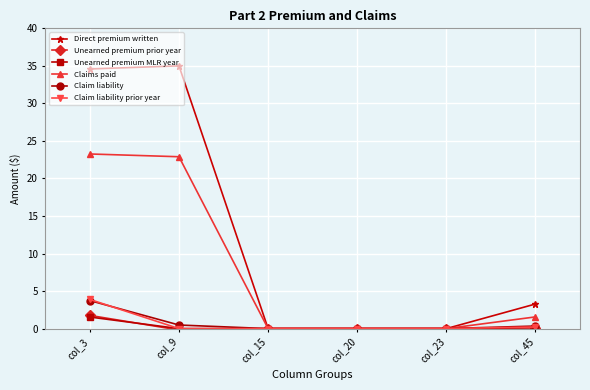

Is it true that Direct premium written equals 22.3 at col_15?

False